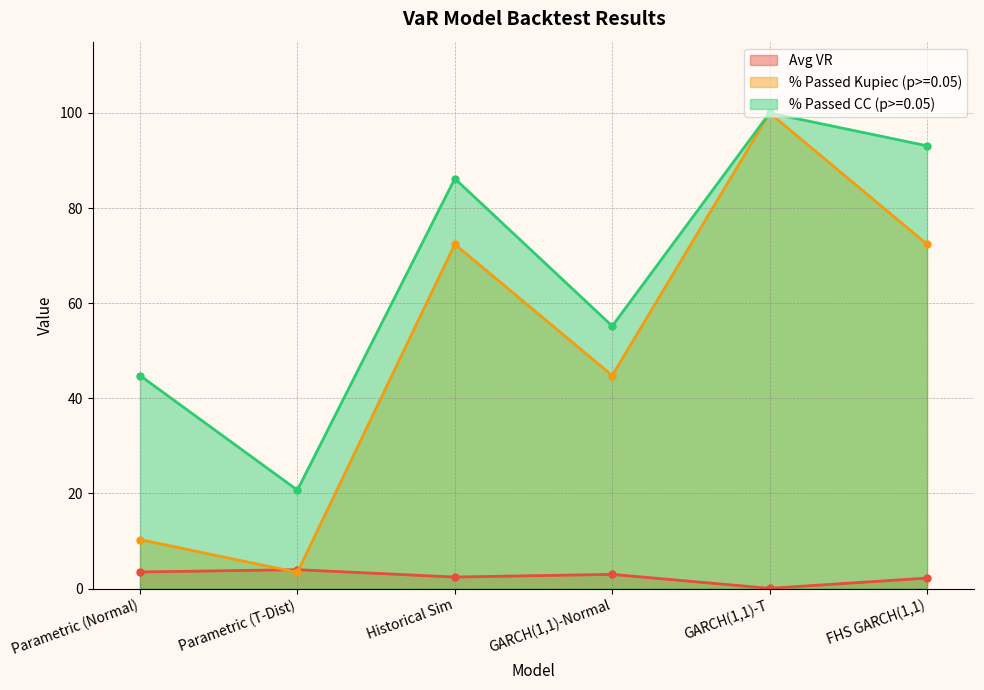

How many lines are shown in the chart?

3